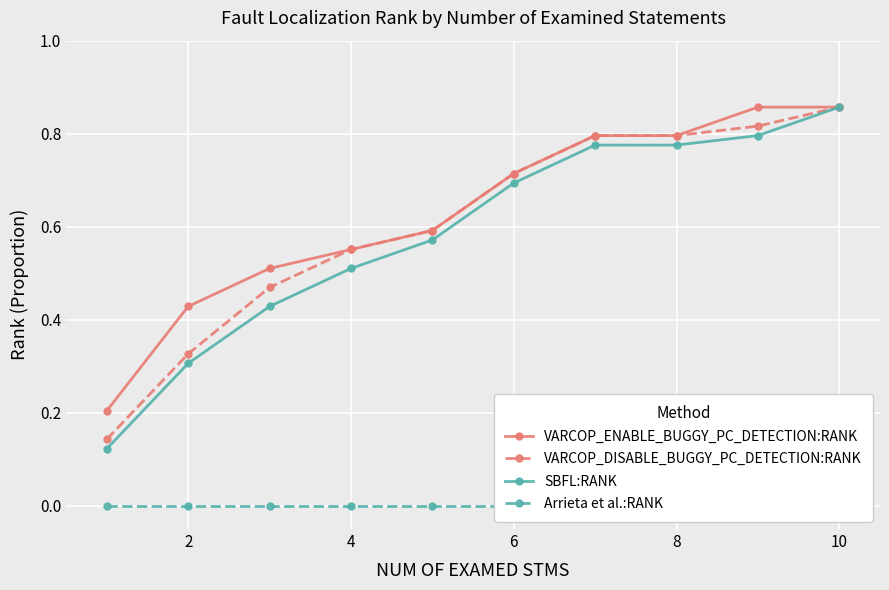

What is the label of the 2nd point from the left?

2